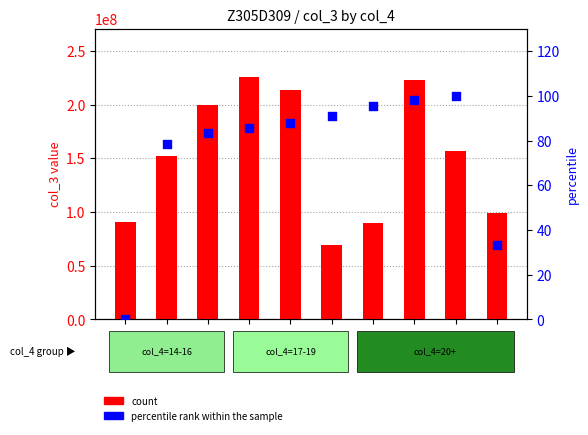

Which series reaches the maximum Y coordinate?

count